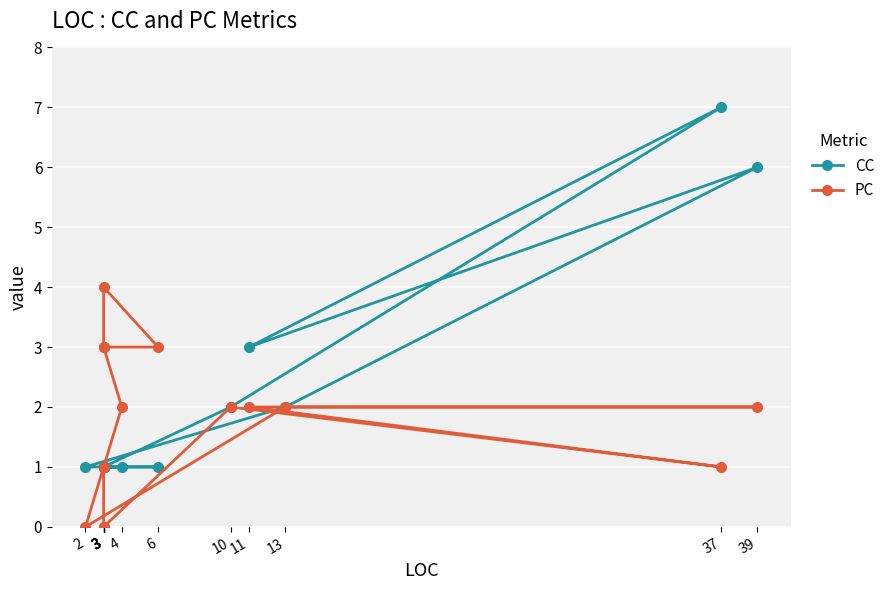

How many interior local valleys does the CC series have?

1